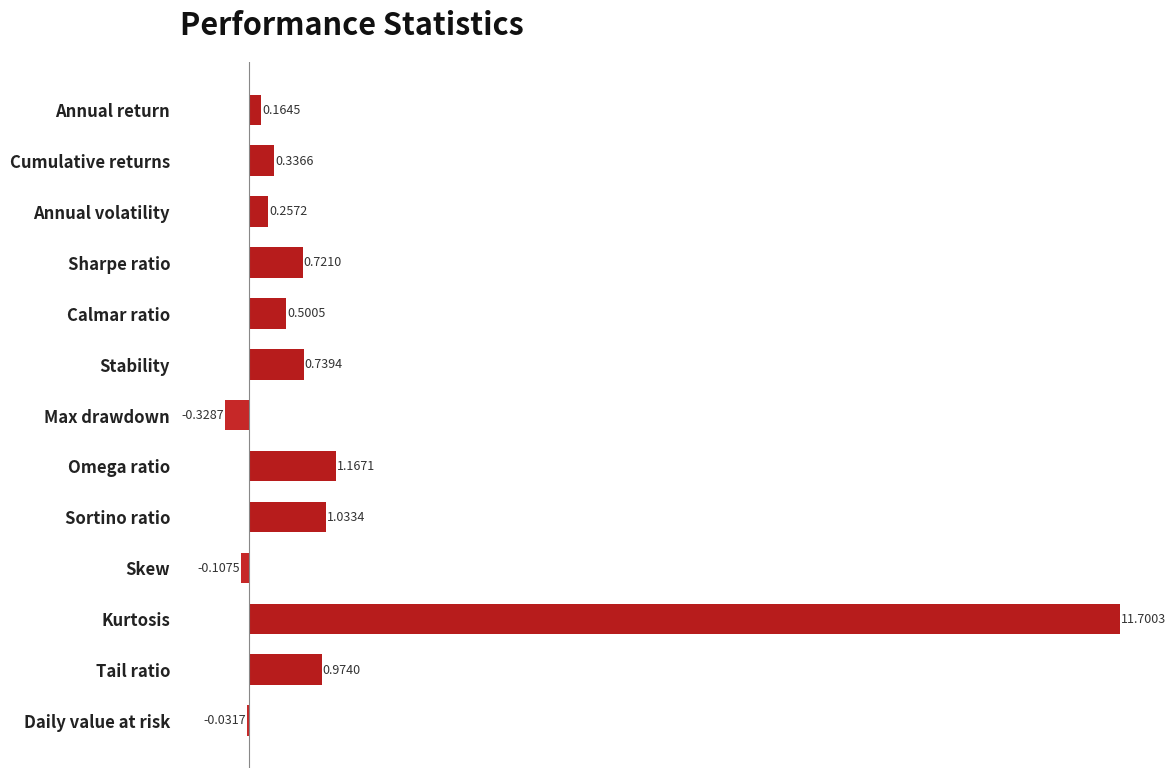

How many distinct data groups are displayed?

1